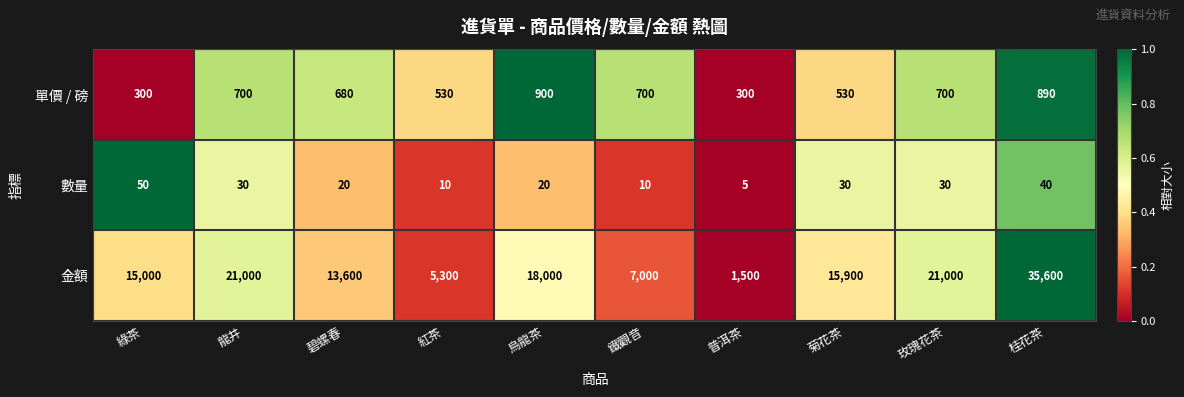

Reading left to right, extract all data points from this chart.

單價 / 磅: 300	700	680	530	900	700	300	530	700	890
數量: 50	30	20	10	20	10	5	30	30	40
金額: 15000	21000	13600	5300	18000	7000	1500	15900	21000	35600